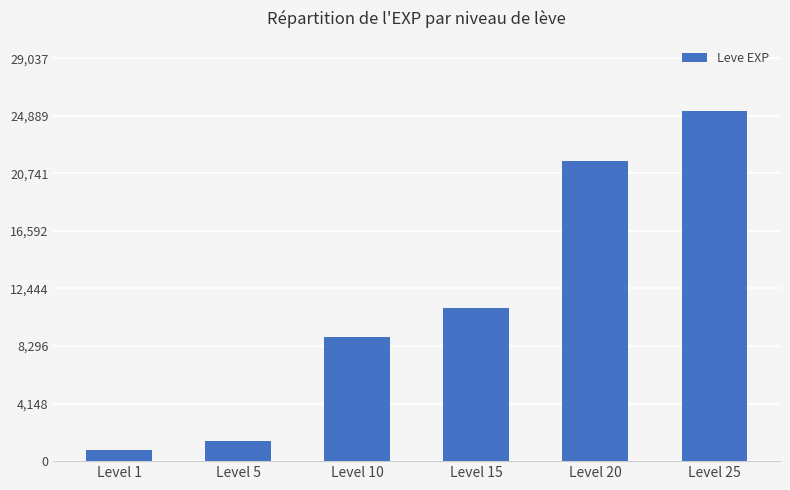

What is the value of the 6th bar from the left?

25250